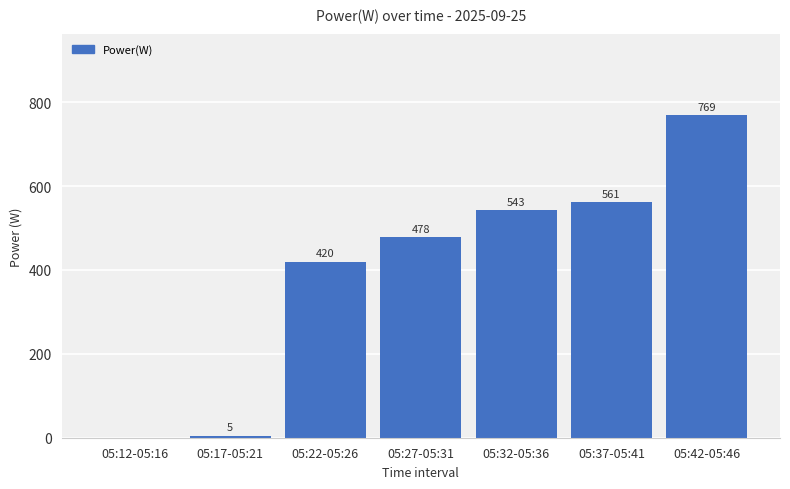

Where is the data nearest to the value 384?

05:22-05:26